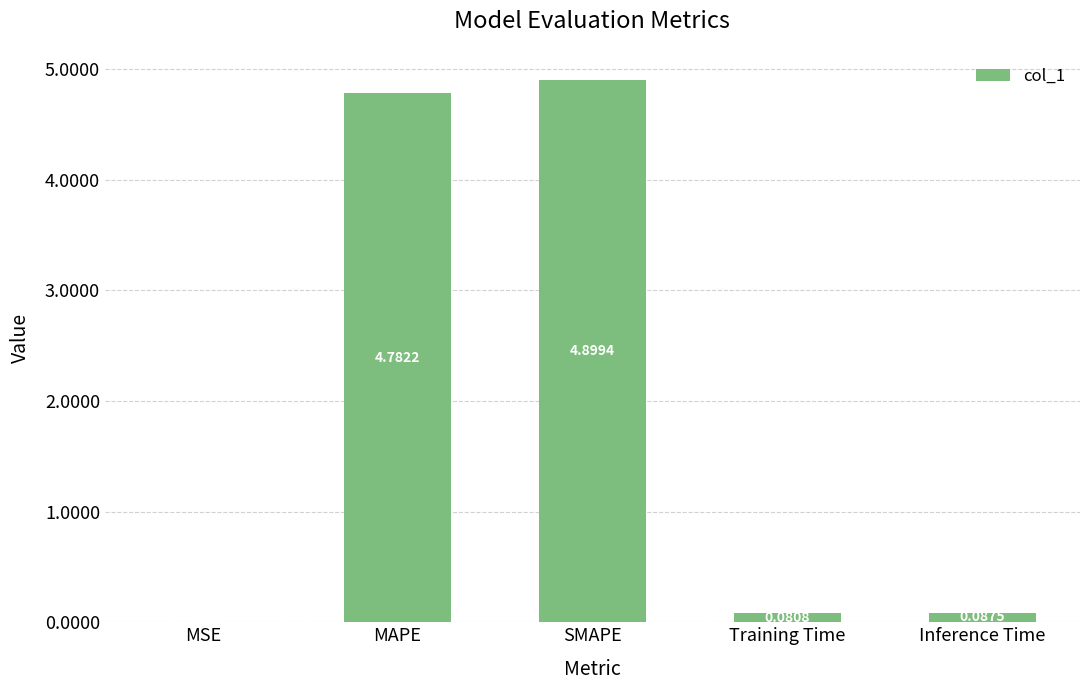

What is the sum of the values at Inference Time and MAPE?

4.9